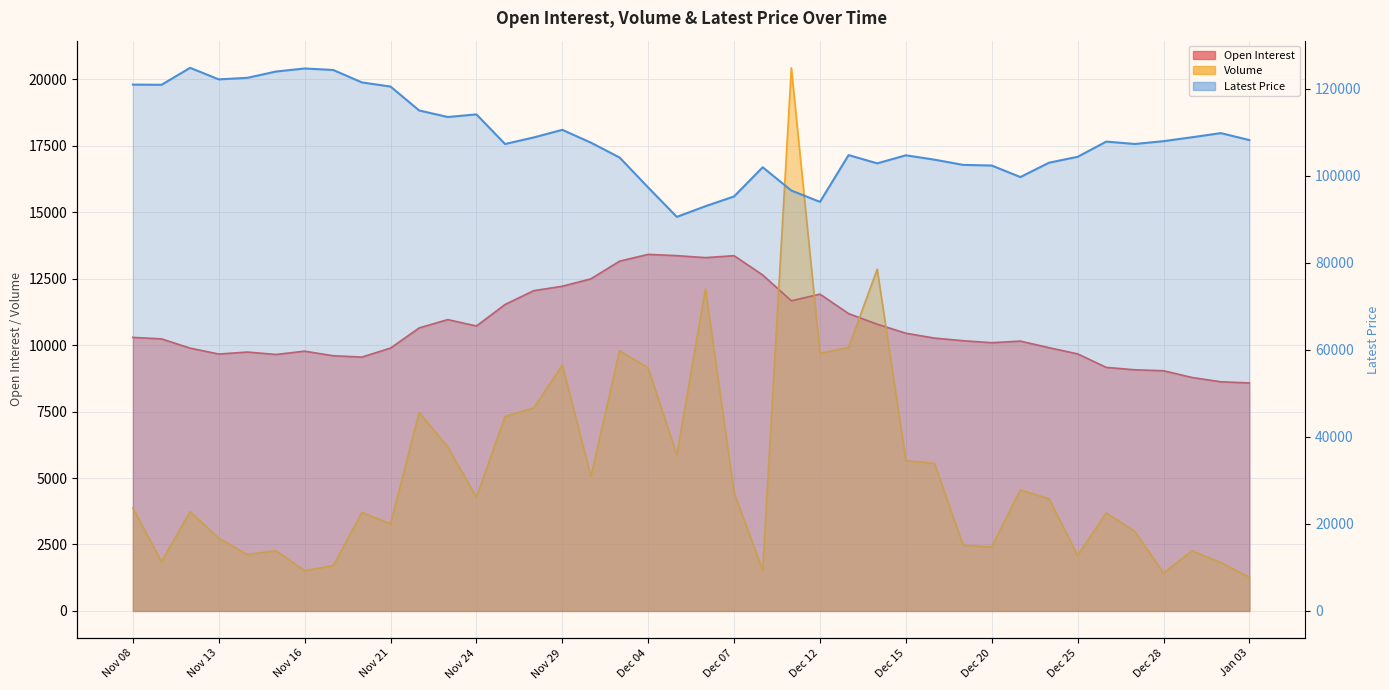

How many lines are shown in the chart?

3